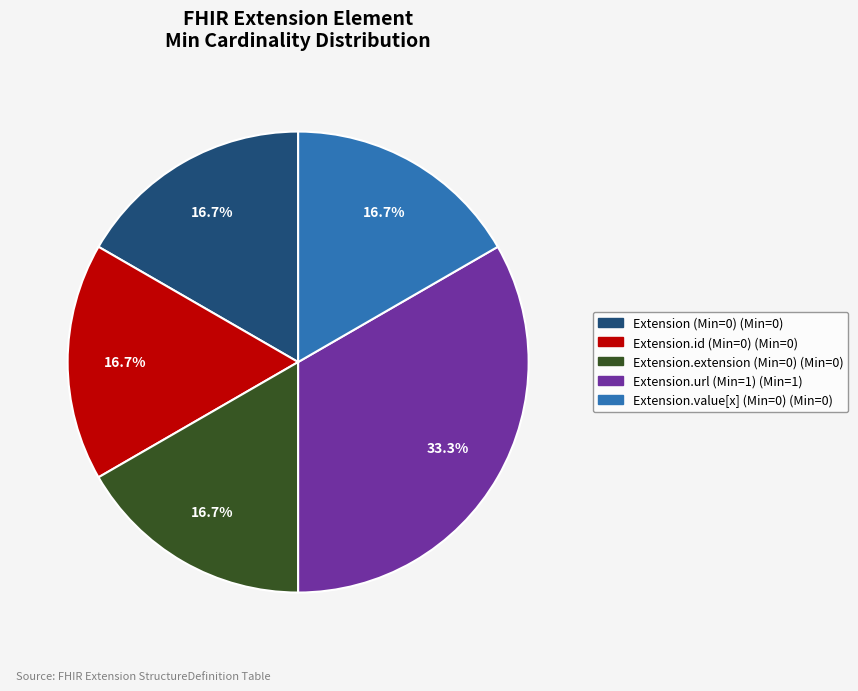

Is there any slice that represents more than half of the pie?

No